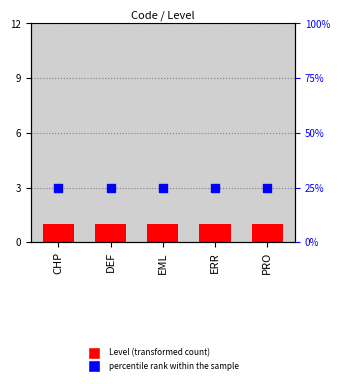

What is the total value across all series at CHP?

26